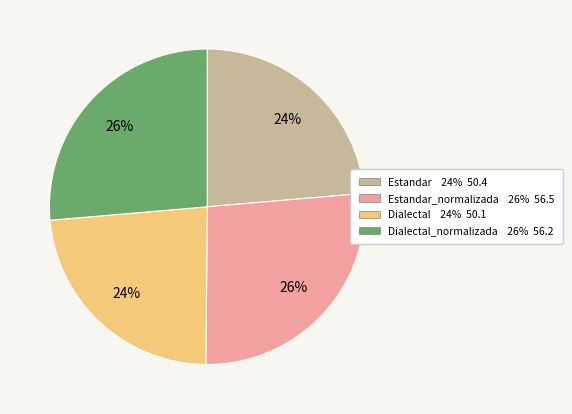

To the nearest percent, what is the average slice percentage?

25%